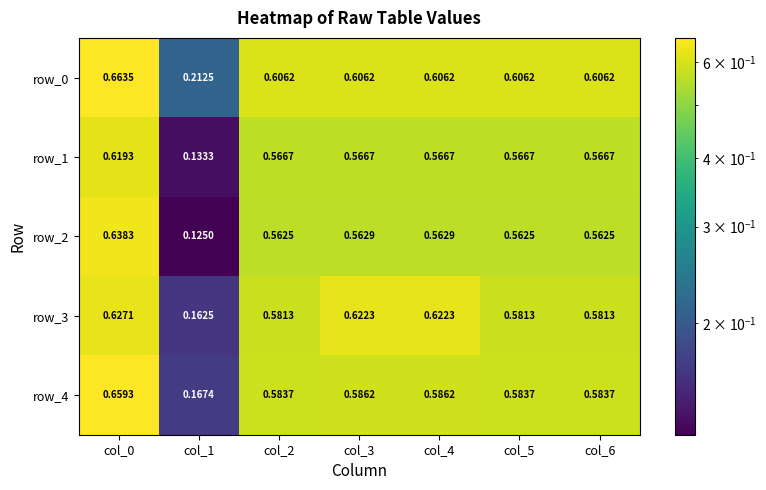

What is the total value across all series at col_6?

2.9